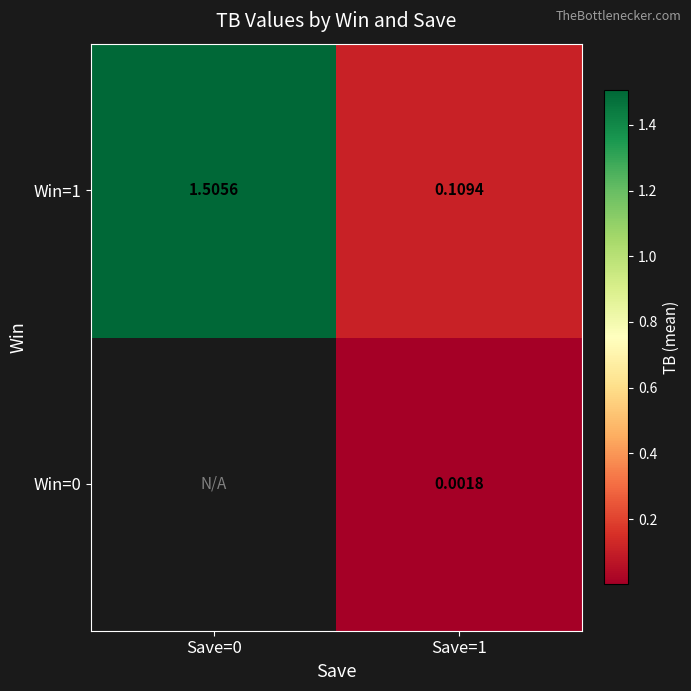

At Save=1, list the series in order from smallest to largest.

Win=0, Win=1